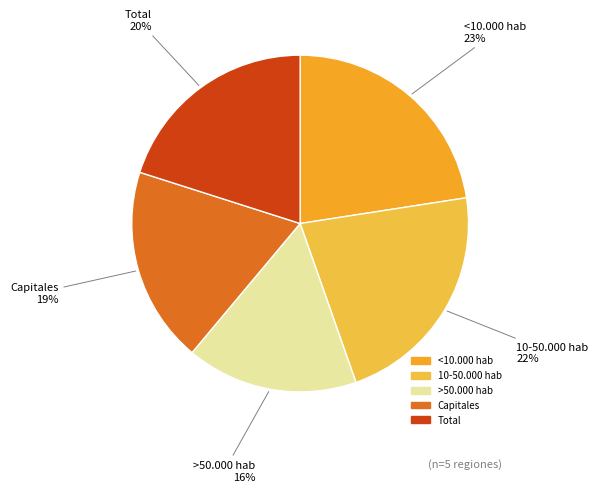

Is it true that 10-50.000 hab is 22% of the pie?

True